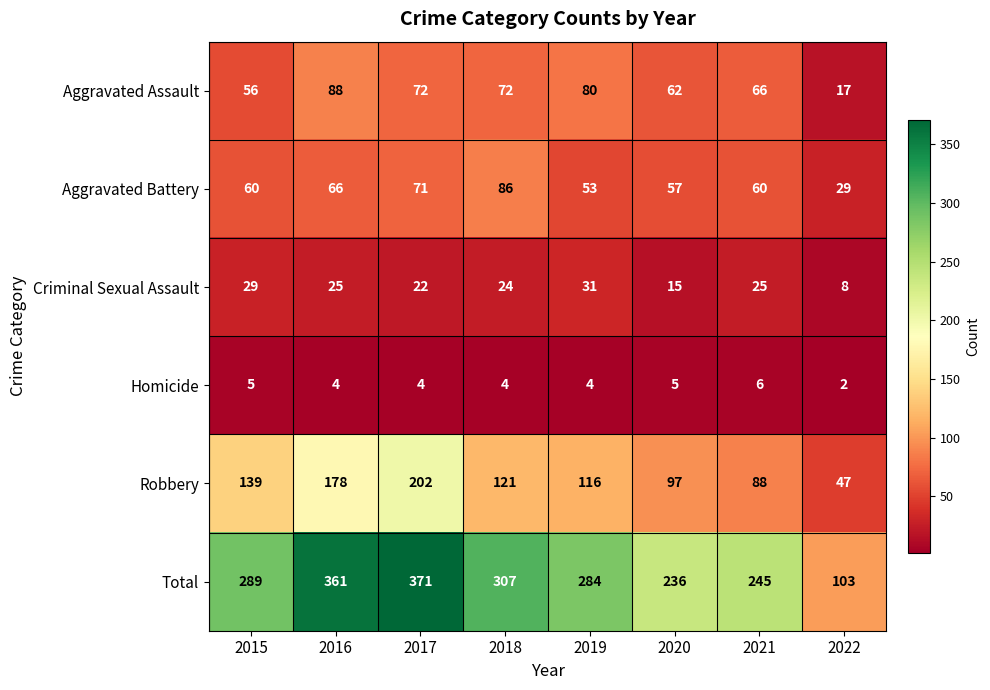

What is the difference between the second highest and minimum values in the Aggravated Battery series?

42